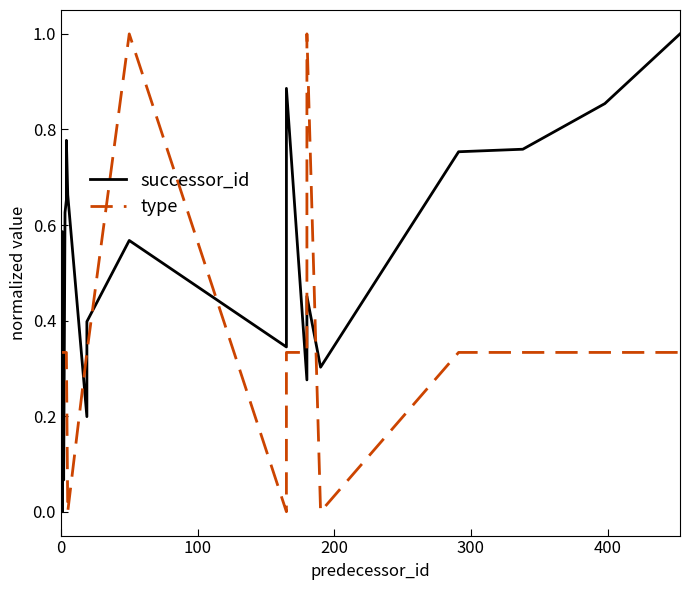

In type, how many points are higher than both neighbors (excluding endpoints)?

2